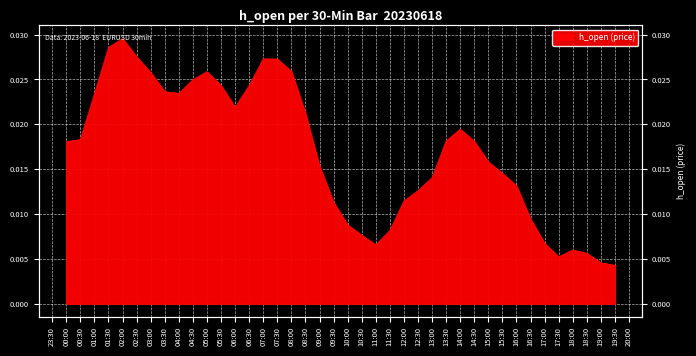

Count the values in the range 0 to 1.

40